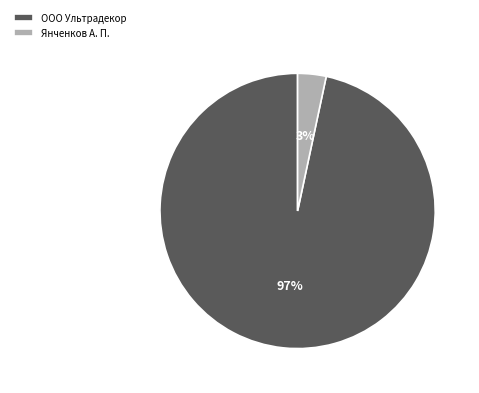

How many slices are in this pie chart?

2